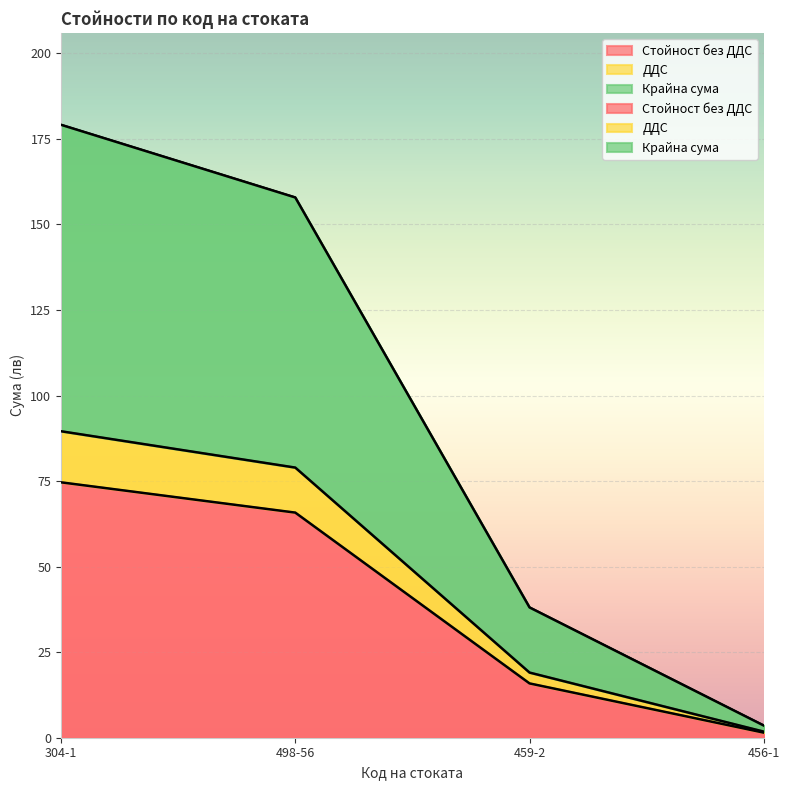

Reading left to right, list all the values displayed in this chart.

Стойност без ДДС: 304-1=74.6	498-56=65.8	459-2=15.9	456-1=1.5
ДДС: 304-1=89.6	498-56=79.0	459-2=19.0	456-1=1.8
Крайна сума: 304-1=179.1	498-56=157.9	459-2=38.1	456-1=3.6